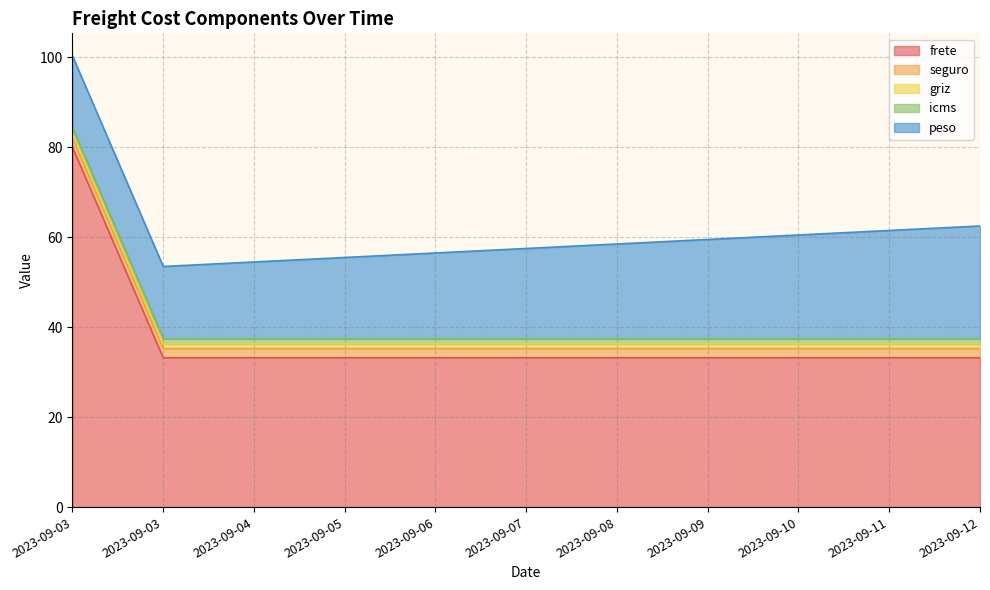

True or false: frete and seguro intersect in this chart.

False